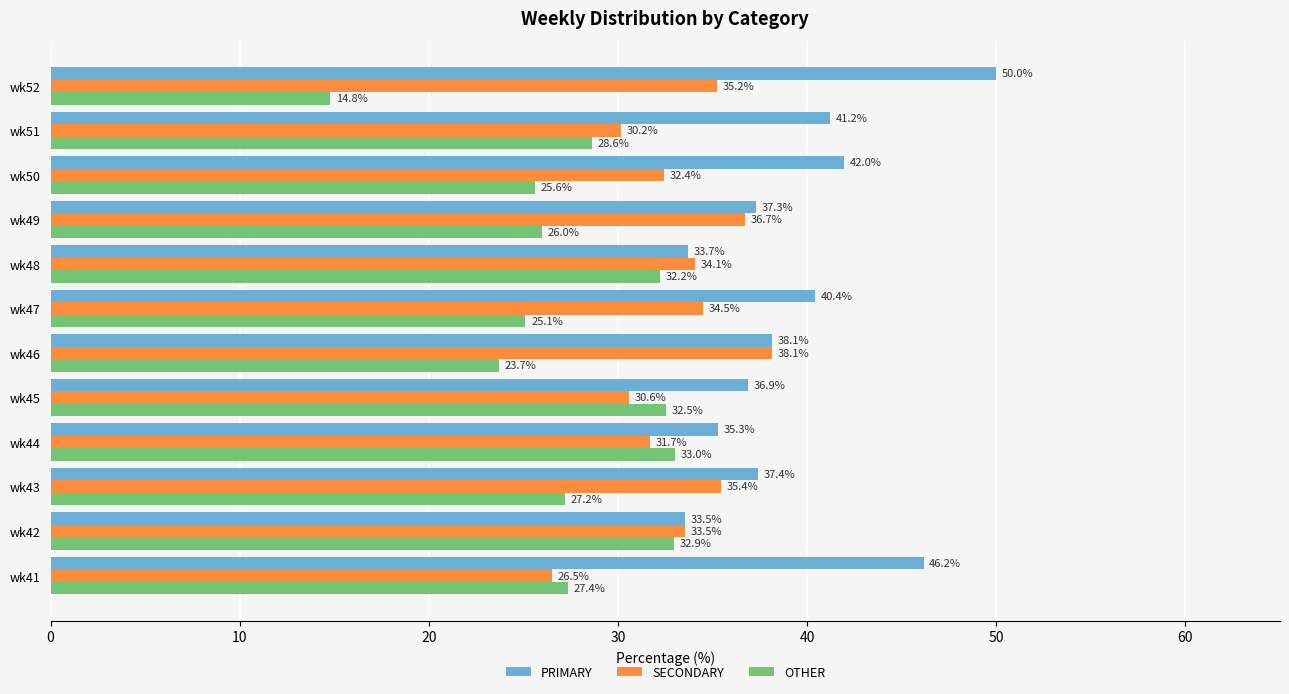

Is the value of PRIMARY at wk46 greater than the value of OTHER at wk41?

Yes